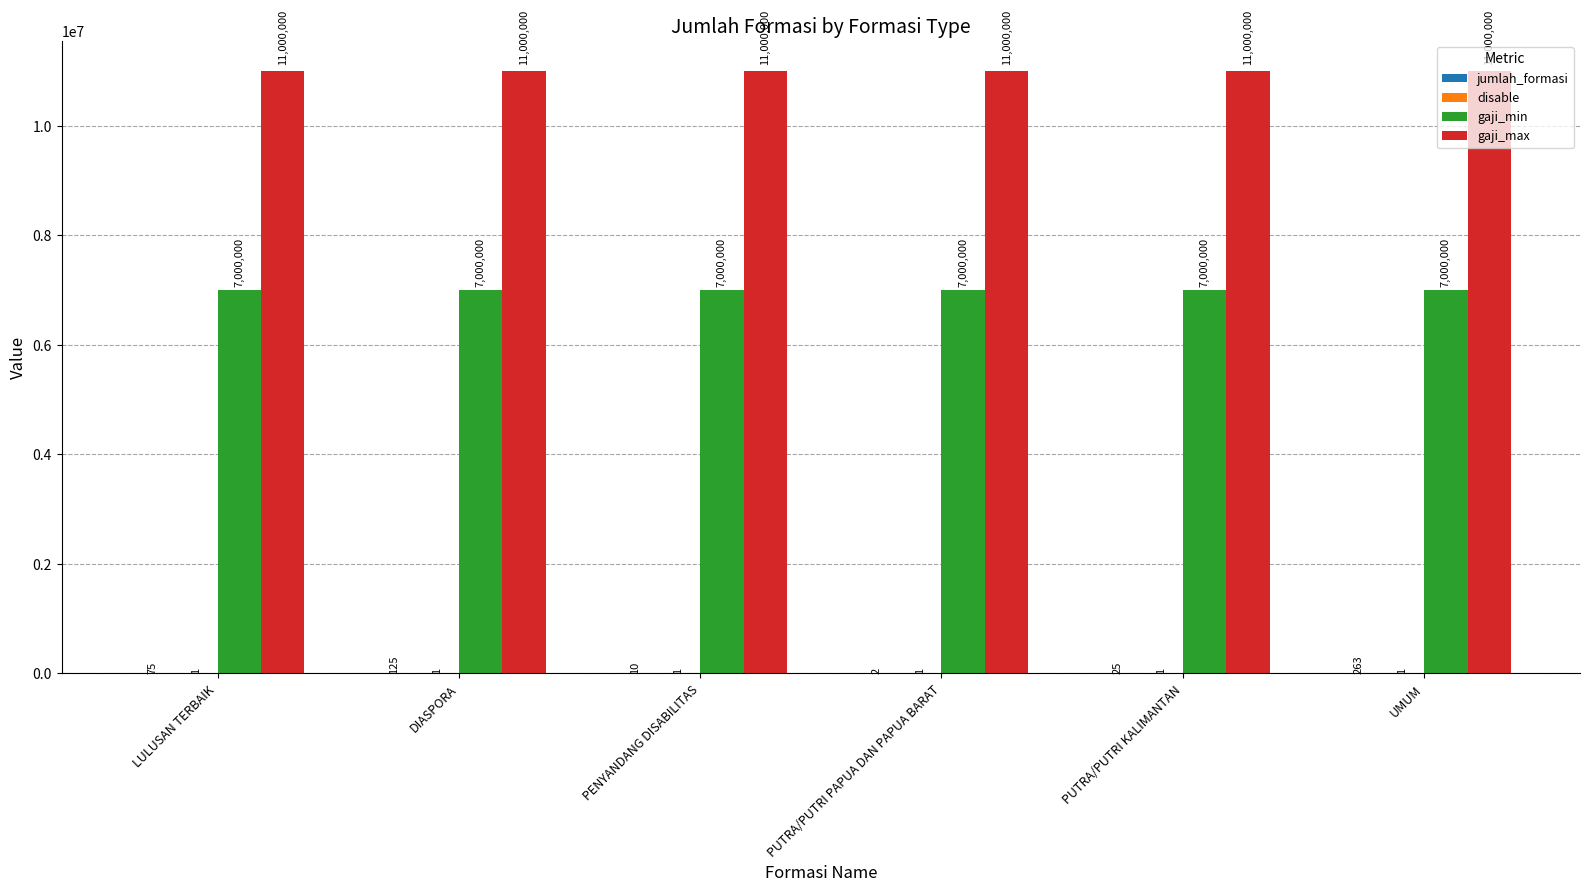

What is the total value across all series at PUTRA/PUTRI PAPUA DAN PAPUA BARAT?

18000003